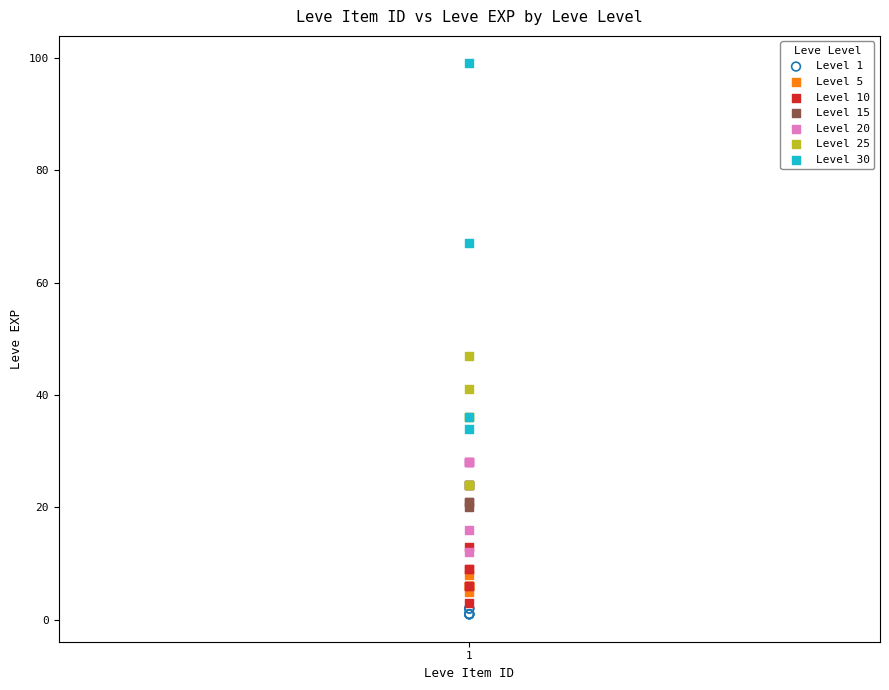

Which series reaches the maximum Y coordinate?

Level 30